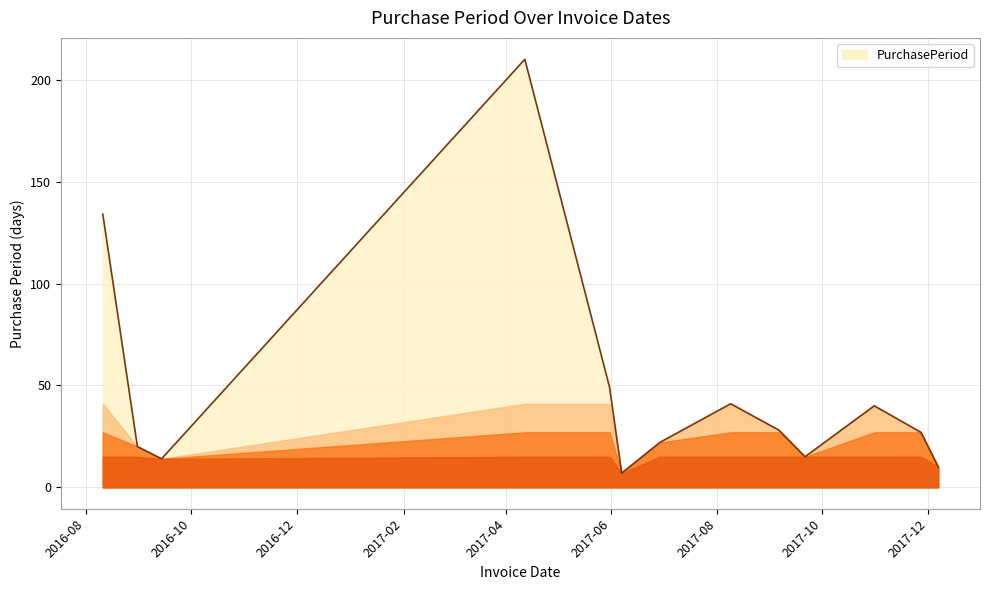

What is the maximum value shown in the chart?

210